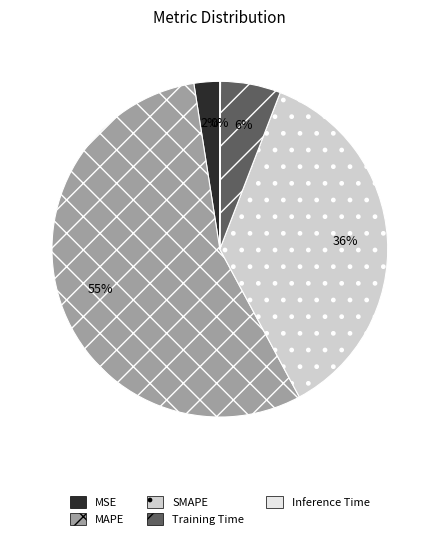

Which category has the biggest portion of the pie?

MAPE